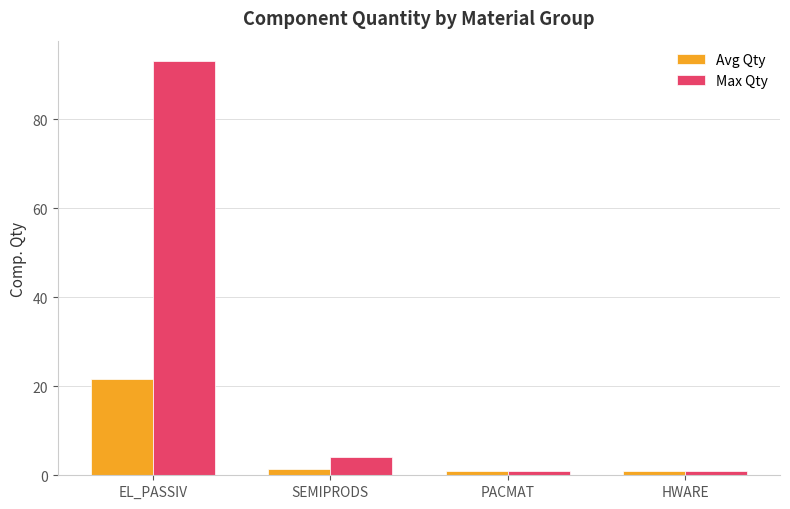

What is the label of the 1st bar from the left?

EL_PASSIV